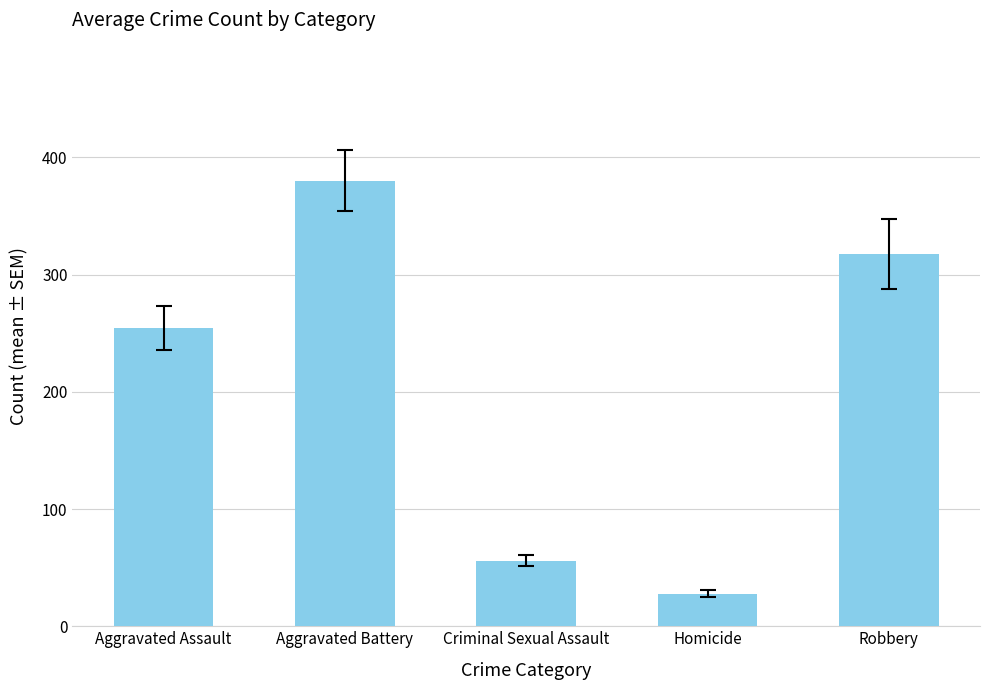

Does the chart contain any negative values?

No